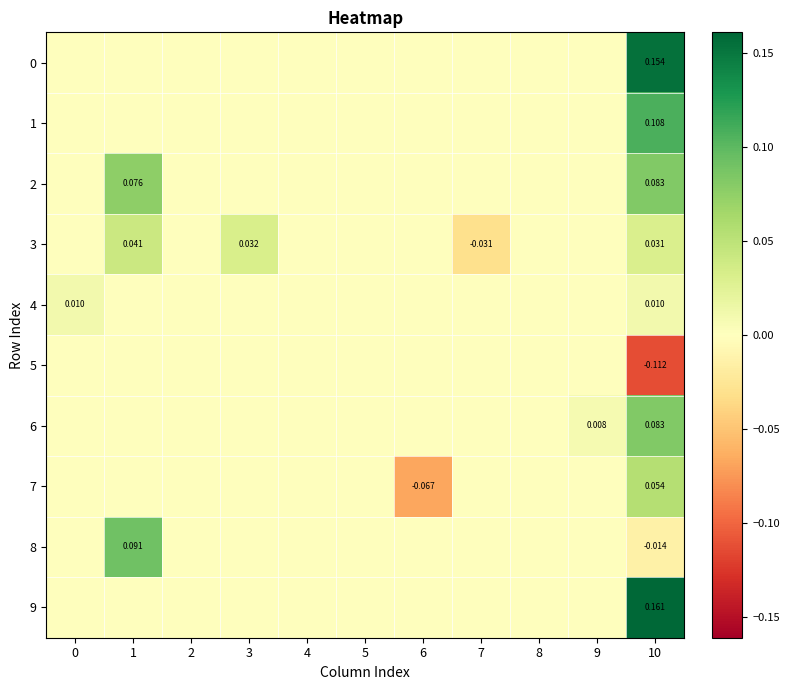

The 2 series shows -0.1 at 6. True or false?

False